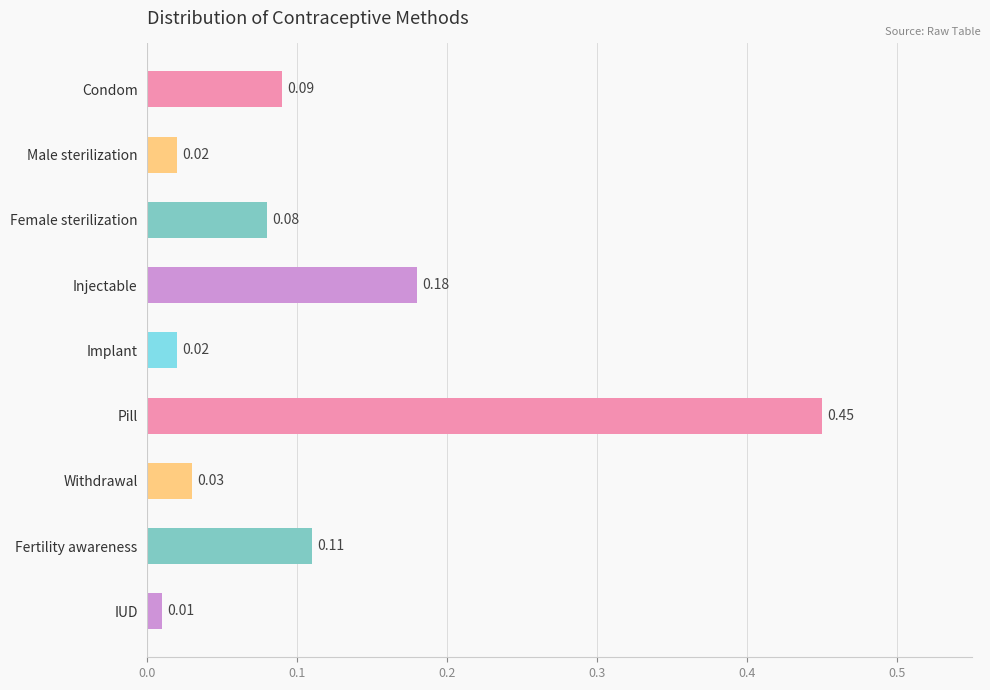

Are the bars grouped side by side (vs. stacked)?

No